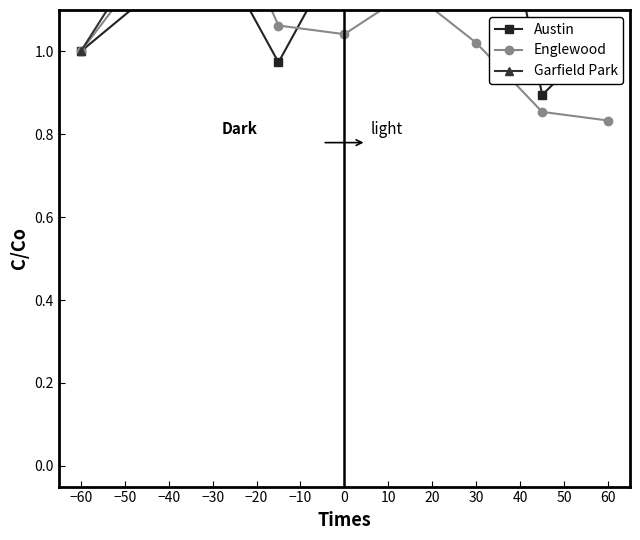

What is the difference between the maximum and minimum values in the Englewood series?

0.6